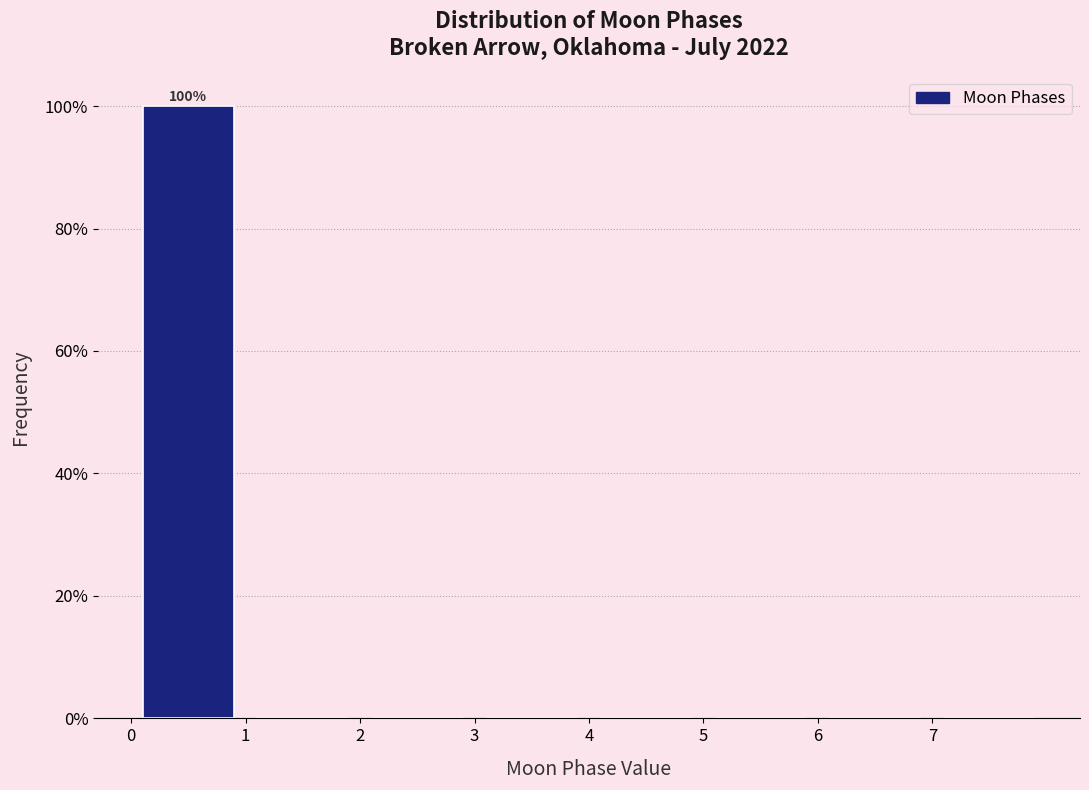

Which range on the x-axis has the tallest bar?

0 to 1